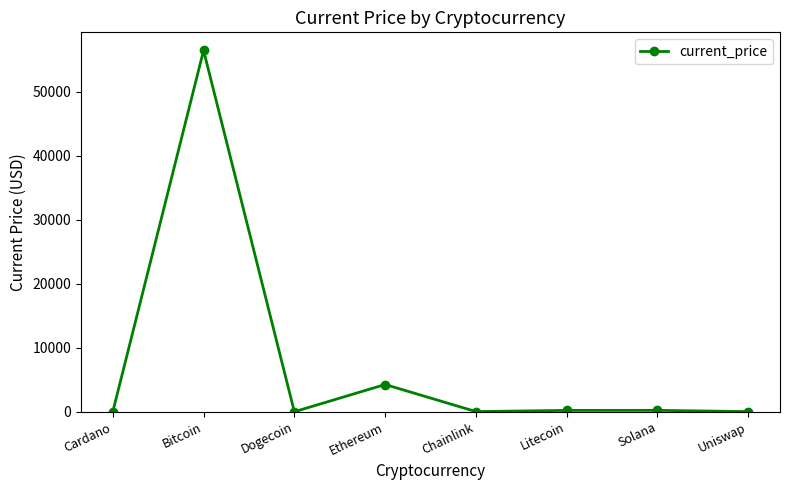

How many data points are above 210?

4